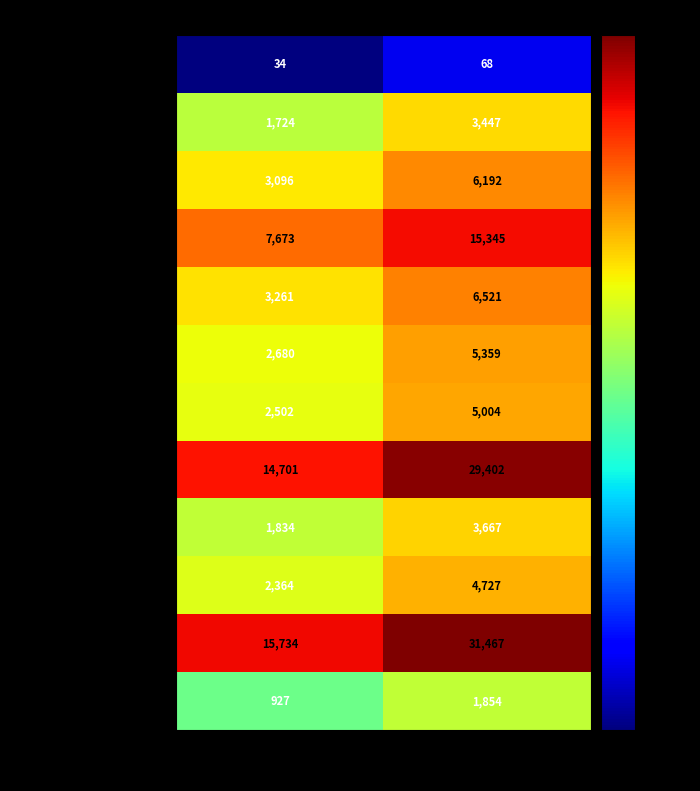

The value of COH-05 PARMA at S is 7673. True or false?

True